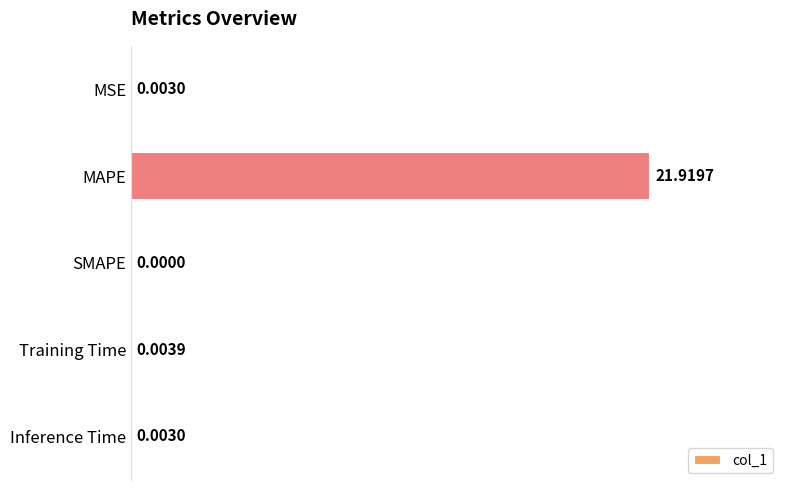

Where is the data nearest to the value 10?

Training Time